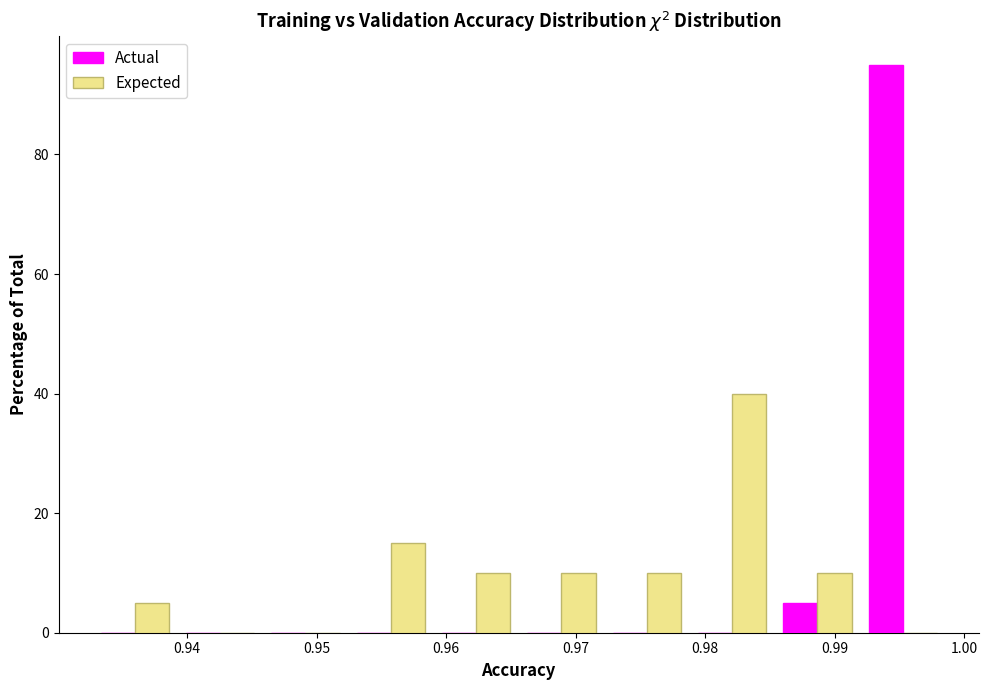

What is the height of the Expected bar covering 0.966 to 0.972 on the x-axis? Neither the bar edges nor the heights are printed on the chart, so give them approximately, as read against the axes.

10